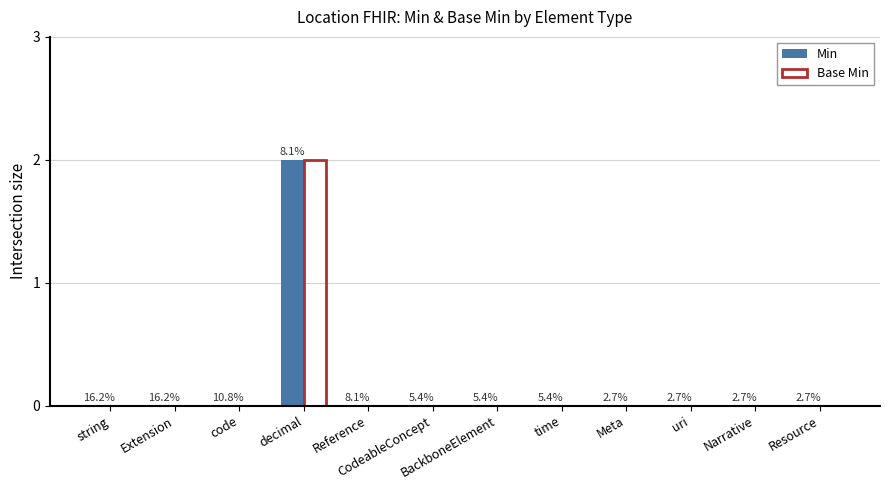

The Min series shows -1 at Extension. True or false?

False